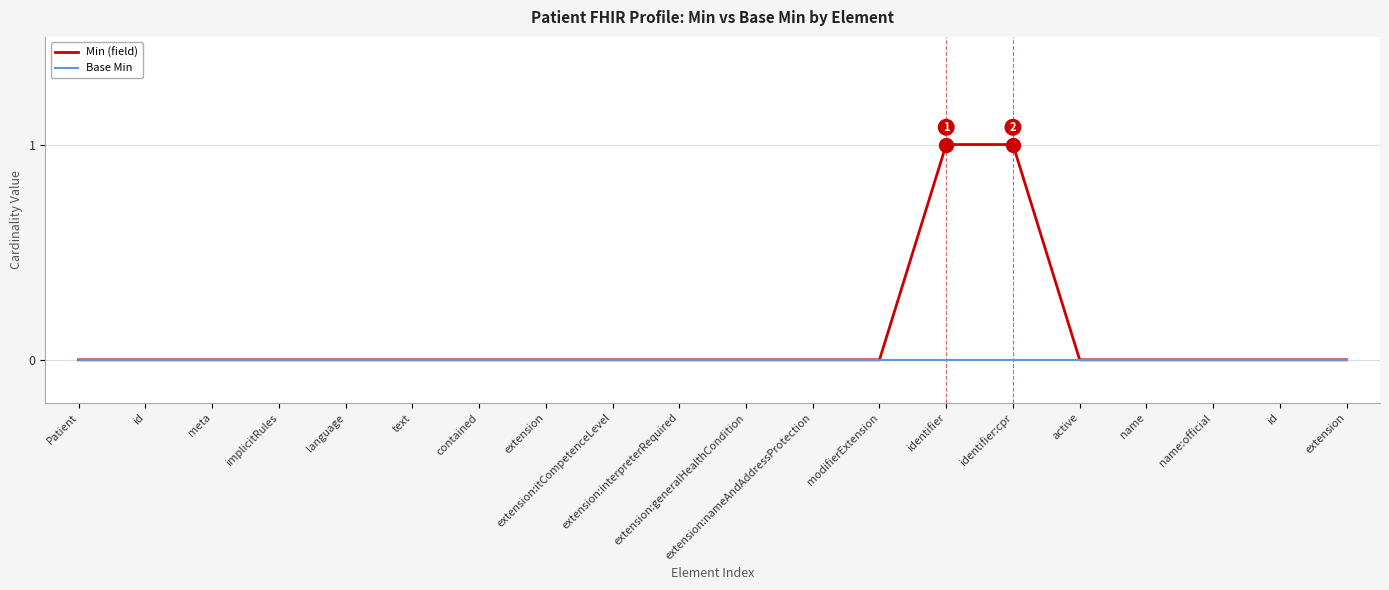

True or false: Base Min and Min (field) intersect in this chart.

False